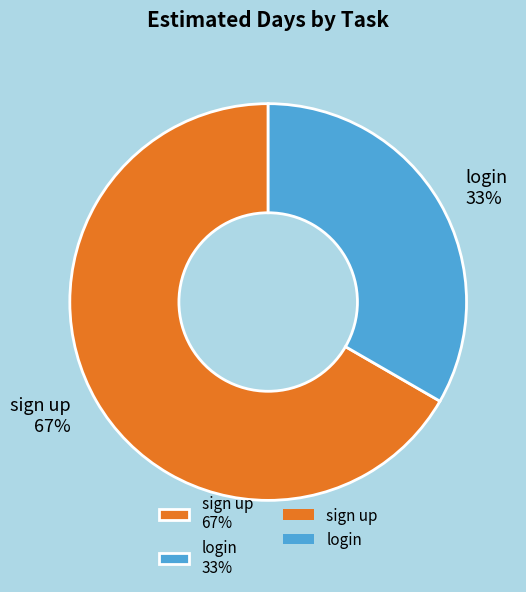

True or false: login accounts for 41% of the total.

False